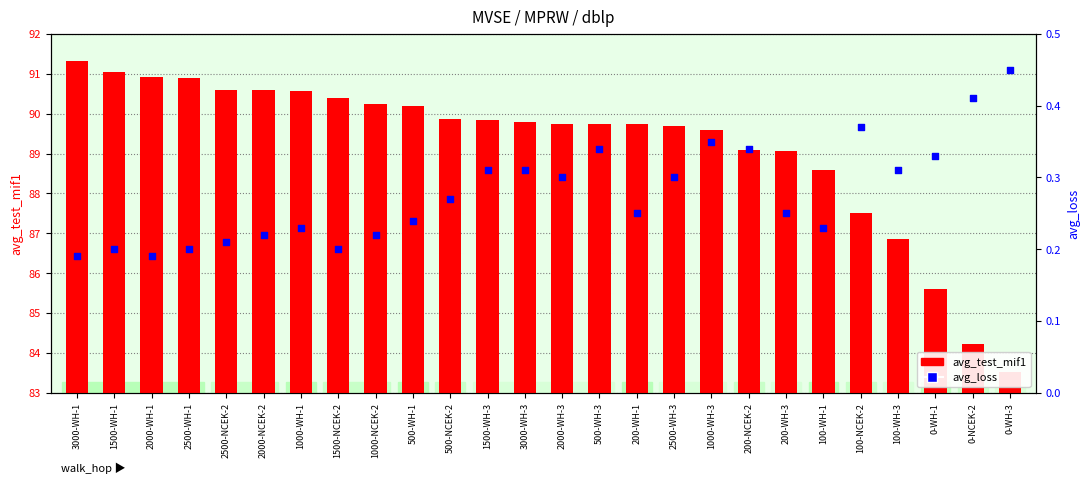

Which series has the largest Y range (max minus min)?

avg_test_mif1